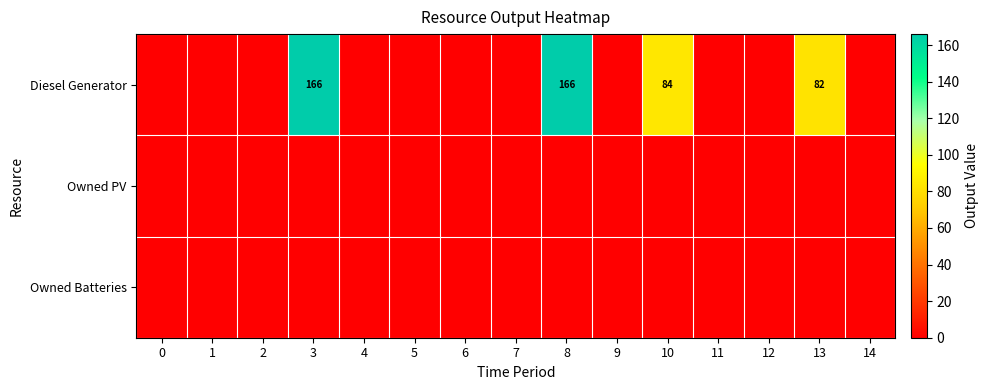

What is the difference between the maximum and minimum values in the Diesel Generator series?

166.0